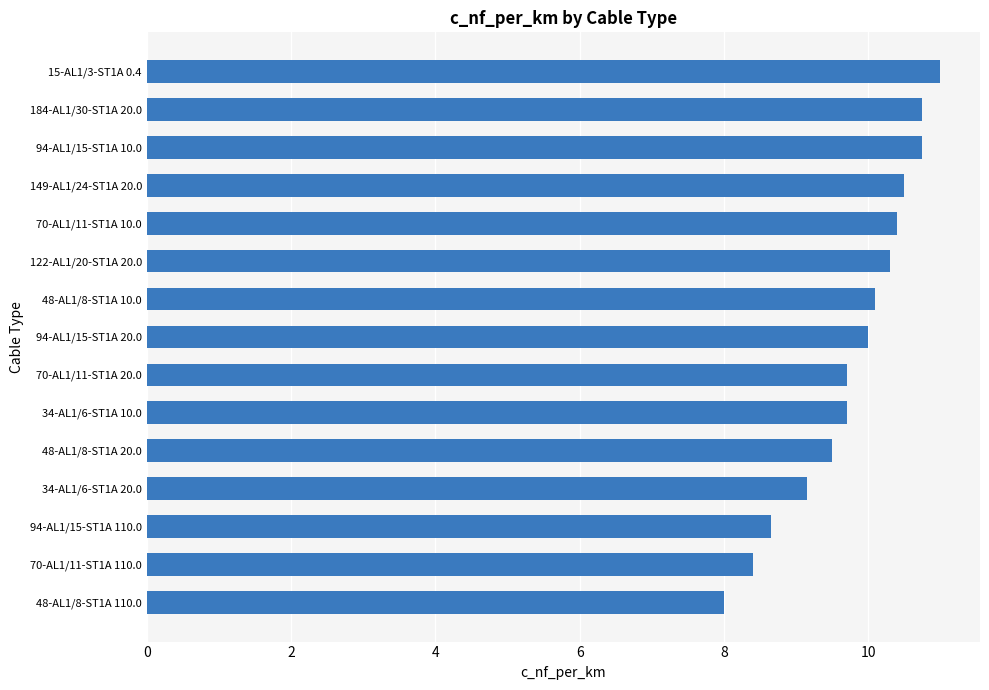

What is the change in value from 70-AL1/11-ST1A 110.0 to 122-AL1/20-ST1A 20.0?

+1.9